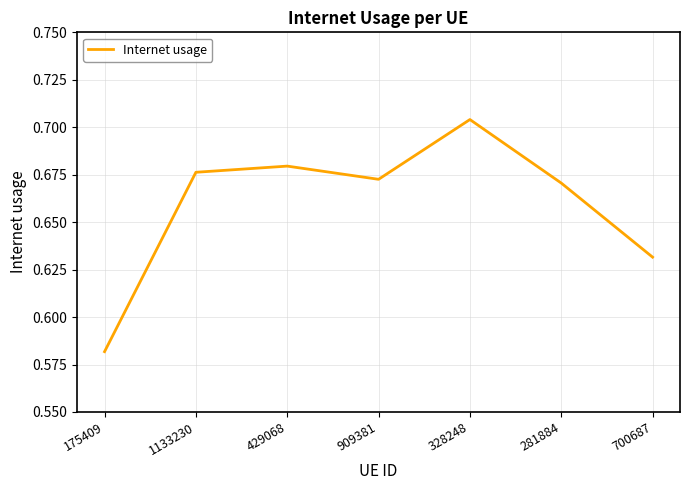

Which label corresponds to the largest value in the chart?

328248